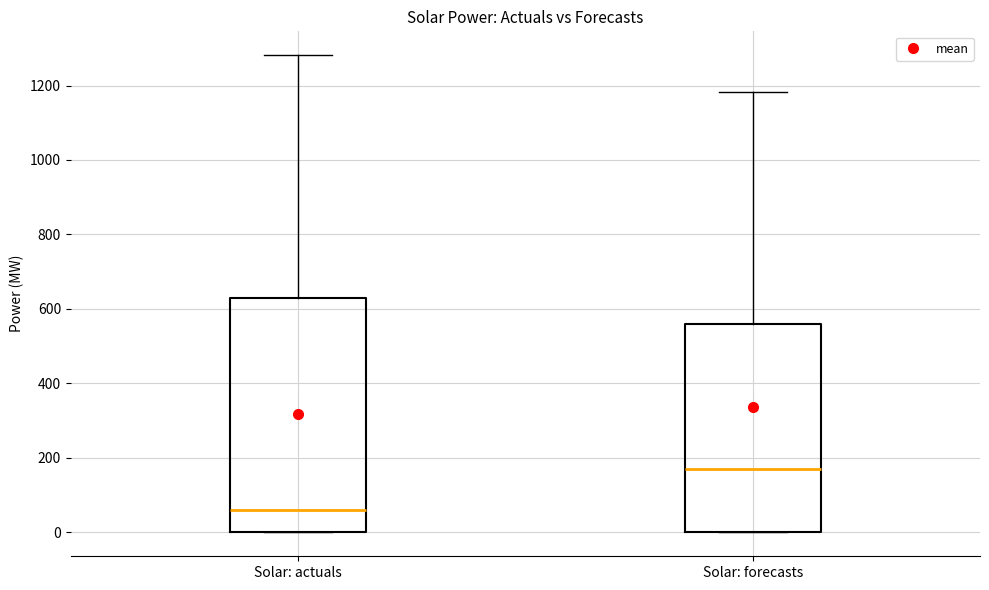

Where does the upper whisker of the box for Solar: forecasts end on the y-axis? The values are not printed on the chart, so give them approximately, as read against the axis.

1180